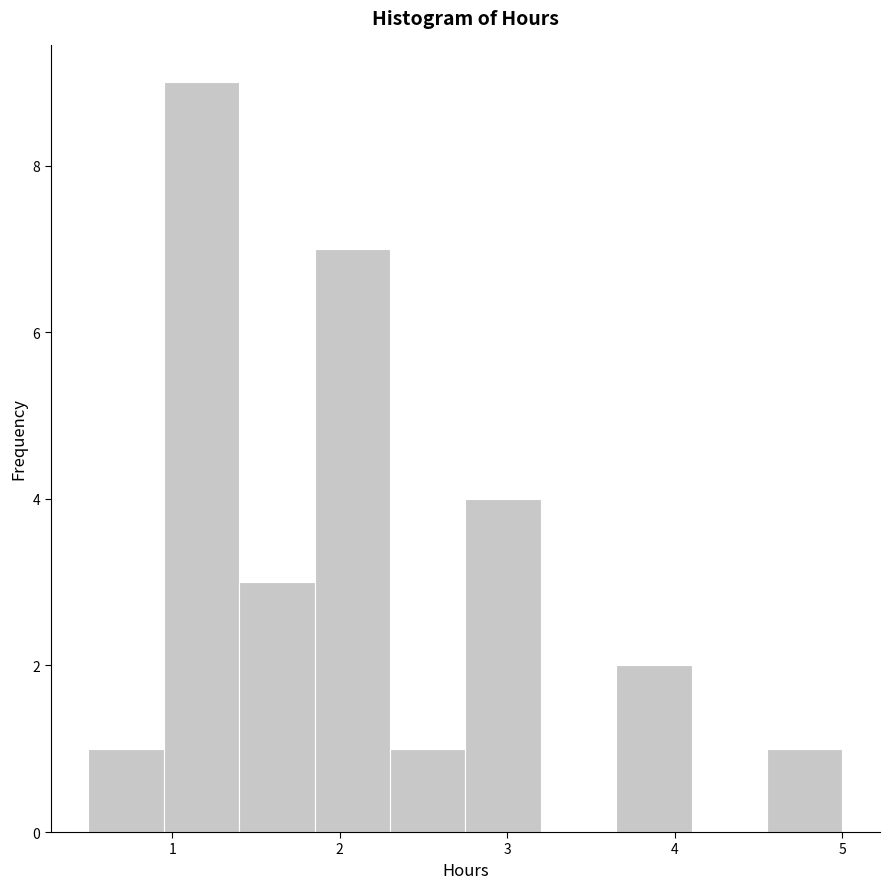

How tall is the bar that spans 1.85 to 2.30 on the x-axis? Neither the bar edges nor the heights are printed on the chart, so give them approximately, as read against the axes.

7